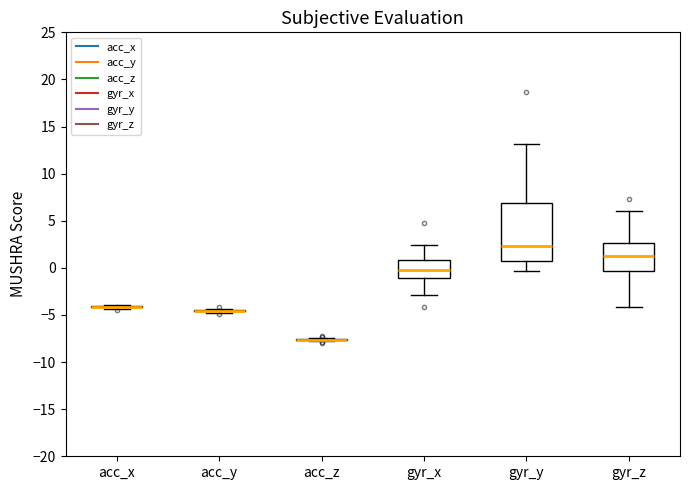

Where does the upper whisker of the box for gyr_x end on the y-axis? The values are not printed on the chart, so give them approximately, as read against the axis.

2.5